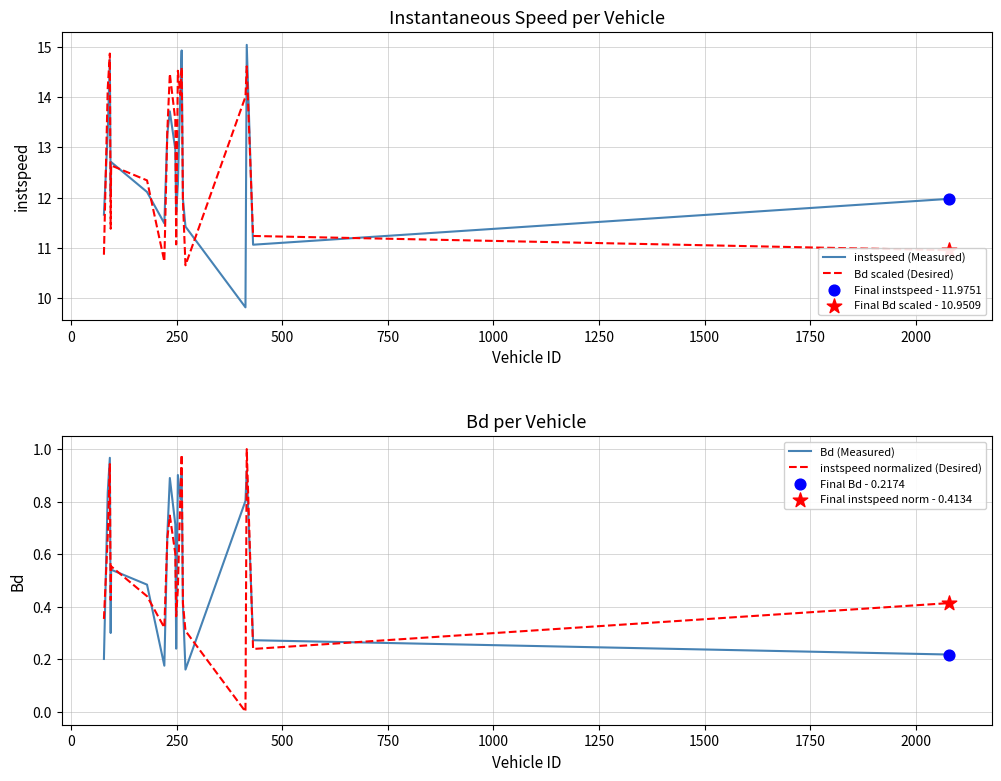

Which series has the largest Y range (max minus min)?

instspeed (Measured)